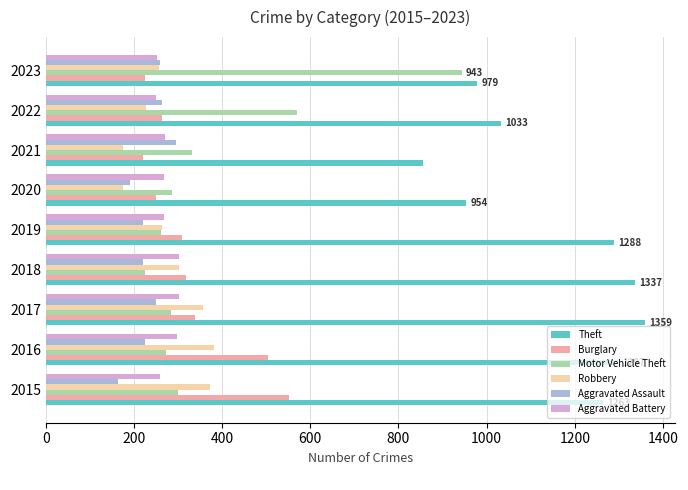

What is the total value across all series at 2023?

2915